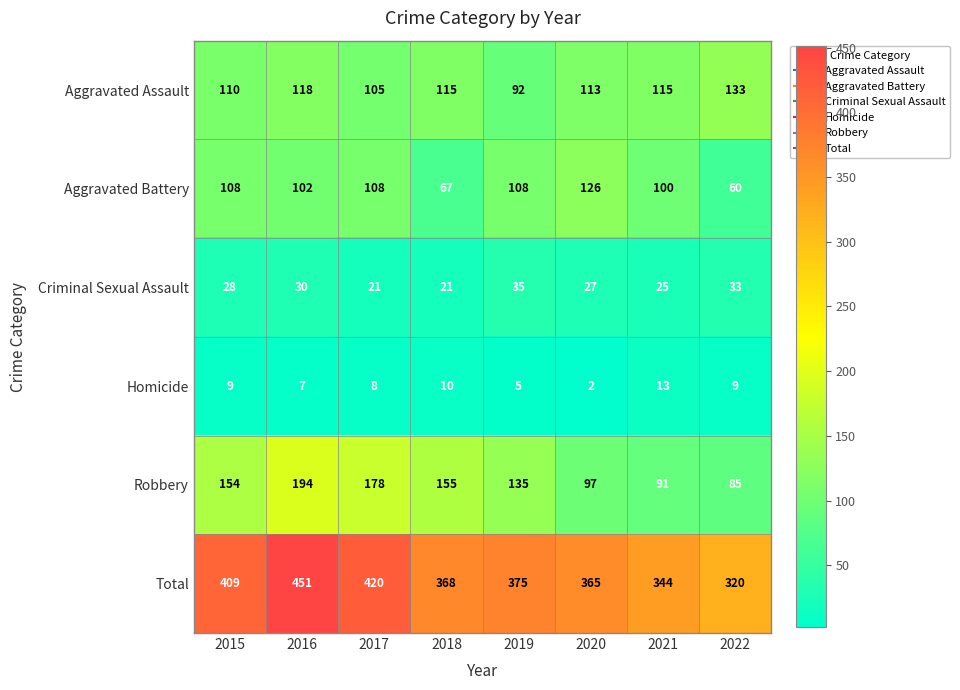

Where is Homicide nearest to the value 7?

2016